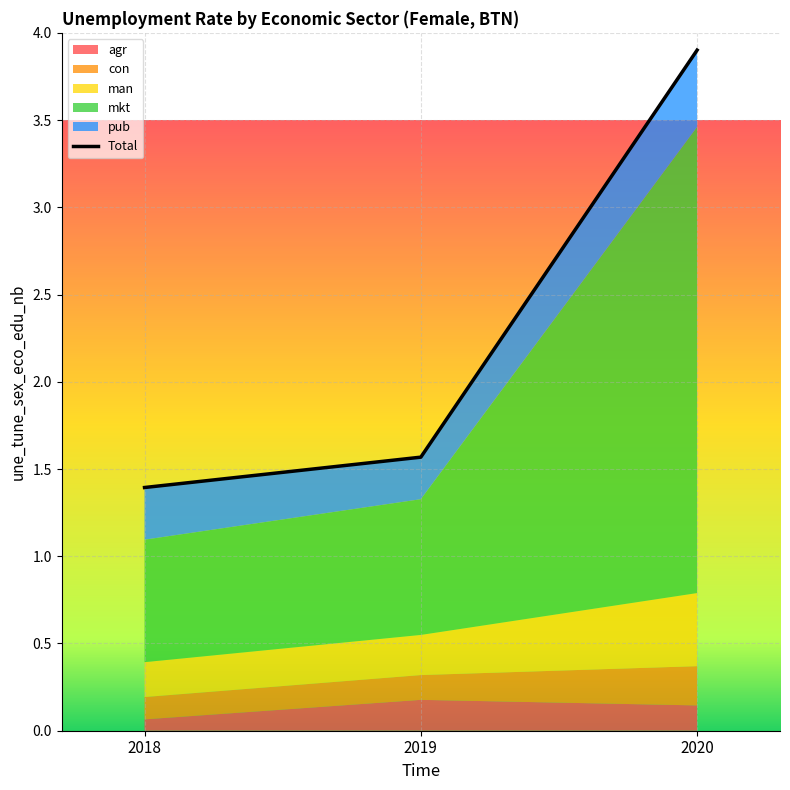

Count the number of categories in the chart.

3